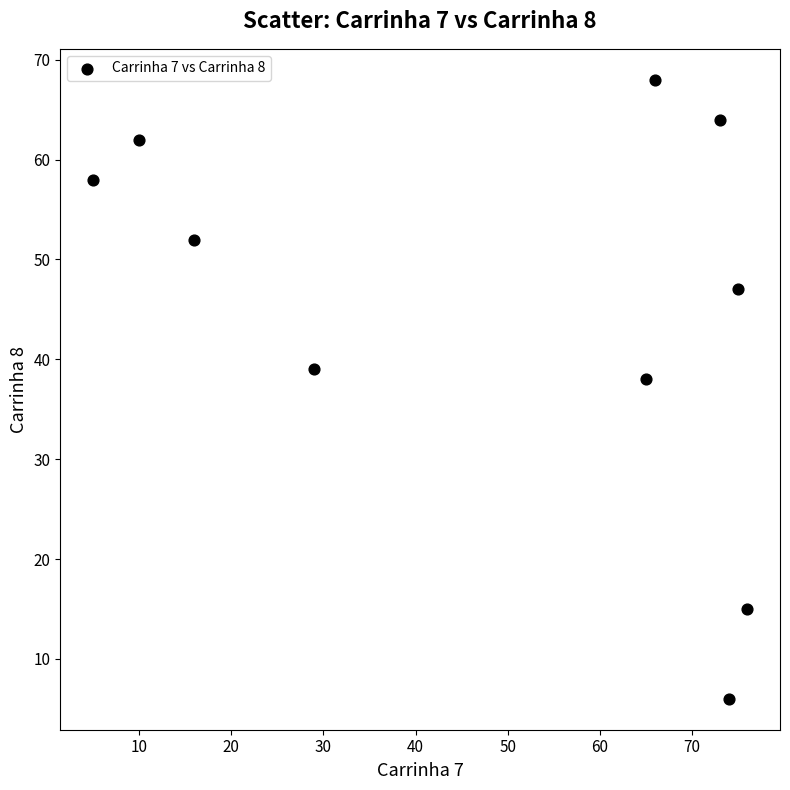

What Y value in the scatter plot is closest to 37?

38